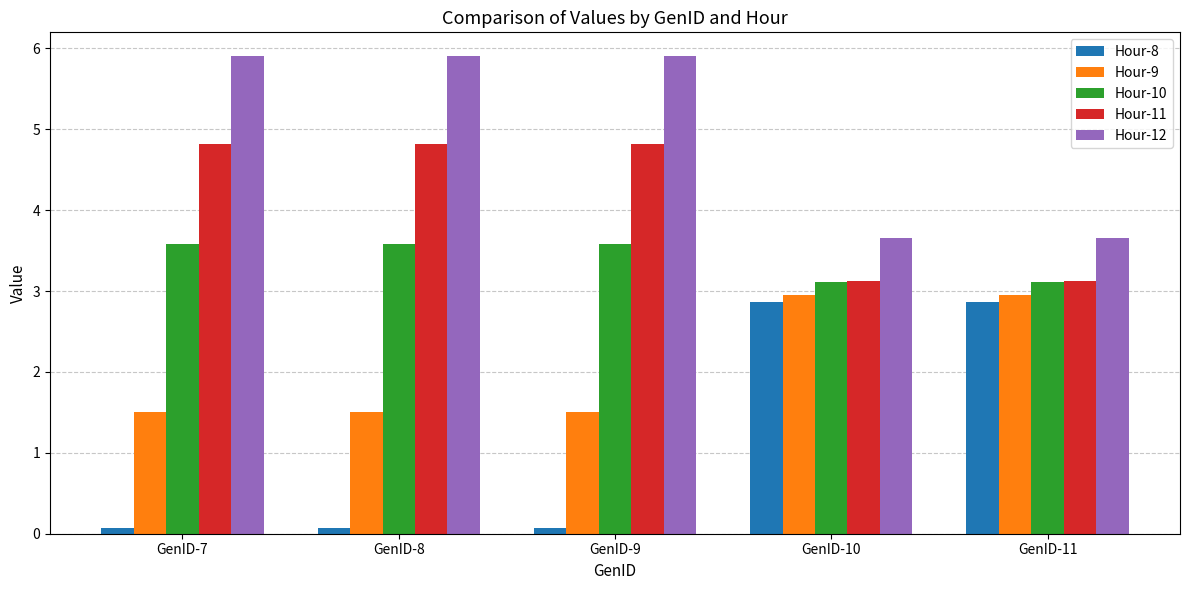

At GenID-8, list the series in order from smallest to largest.

Hour-8, Hour-9, Hour-10, Hour-11, Hour-12